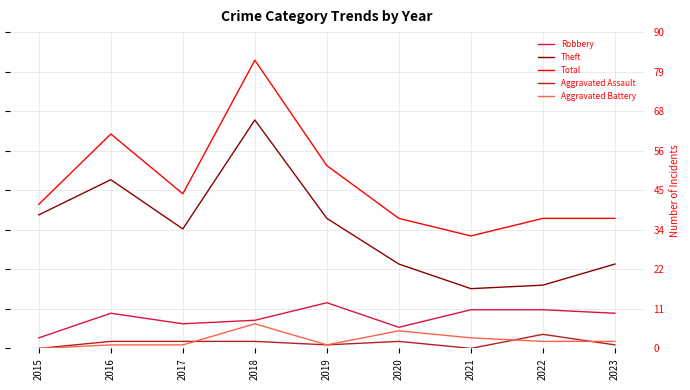

The value of Theft at 2021 is 17. True or false?

True